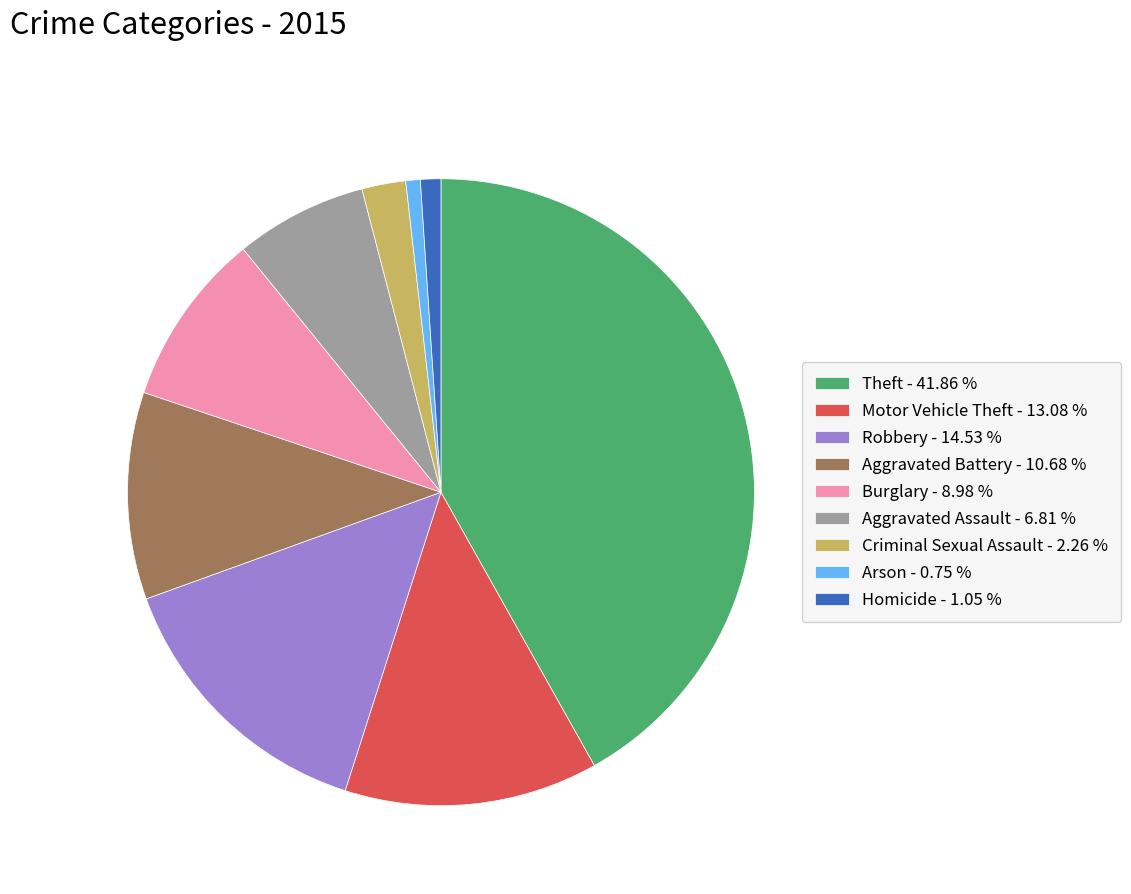

Is there any slice that represents more than half of the pie?

No